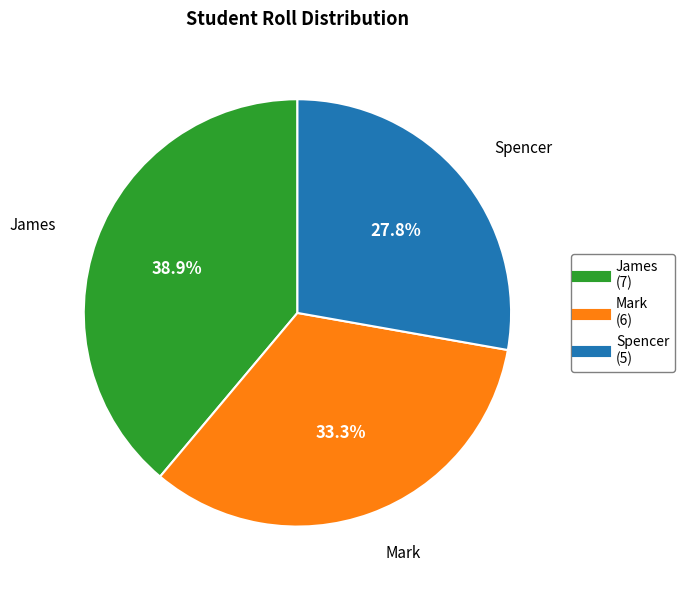

What percentage is the Mark slice, to the nearest percent?

33%